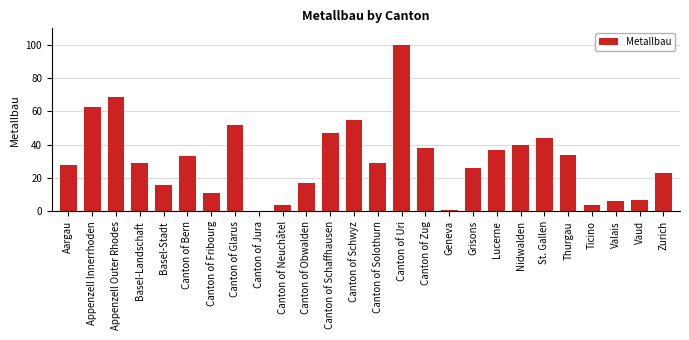

At which label is the value closest to 50?

Canton of Glarus